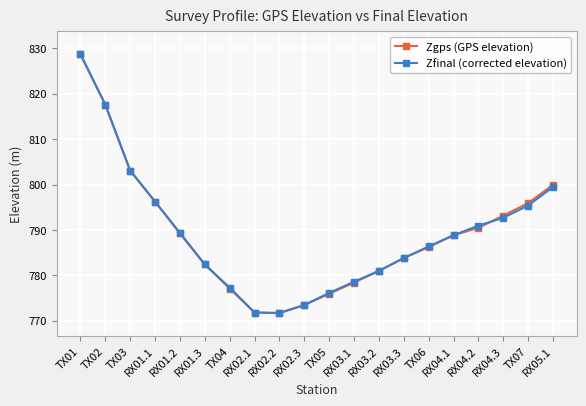

Is it true that Zgps (GPS elevation) equals 771.7 at RX02.2?

True